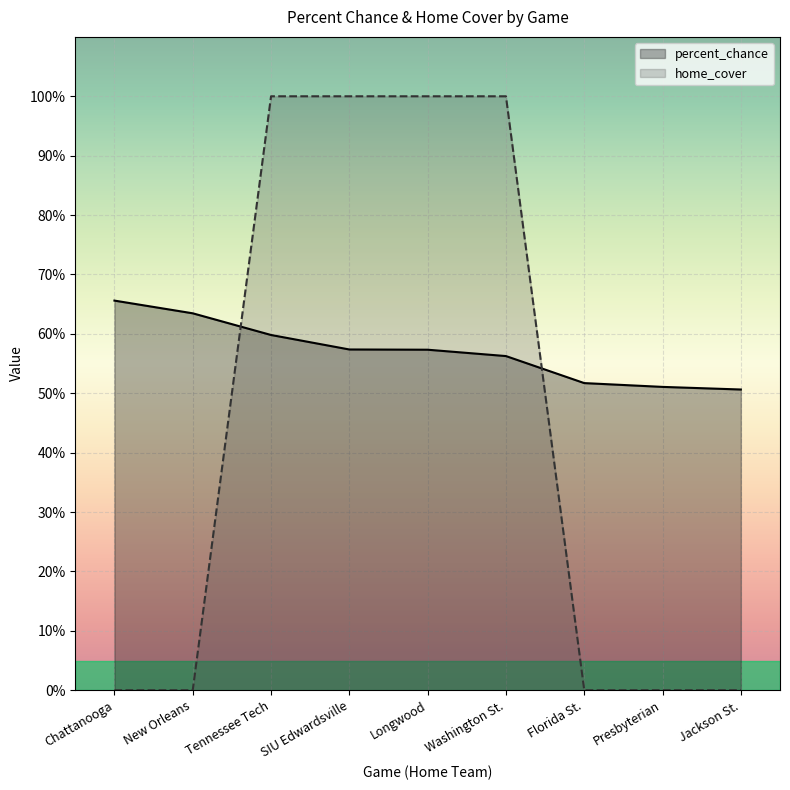

What is the difference between the highest and lowest values at New Orleans?

0.6